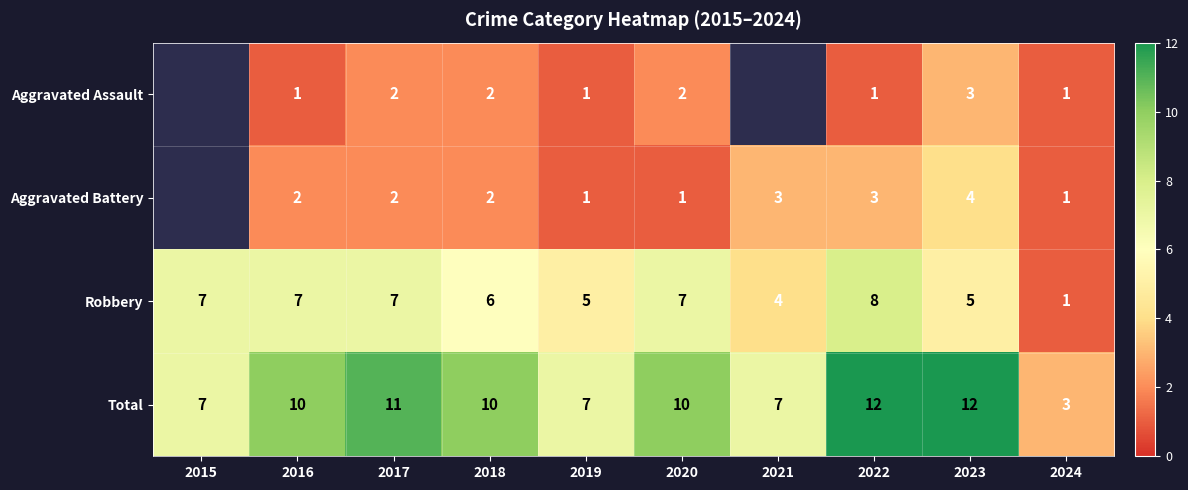

Count the Robbery values in the range 5 to 7.

7